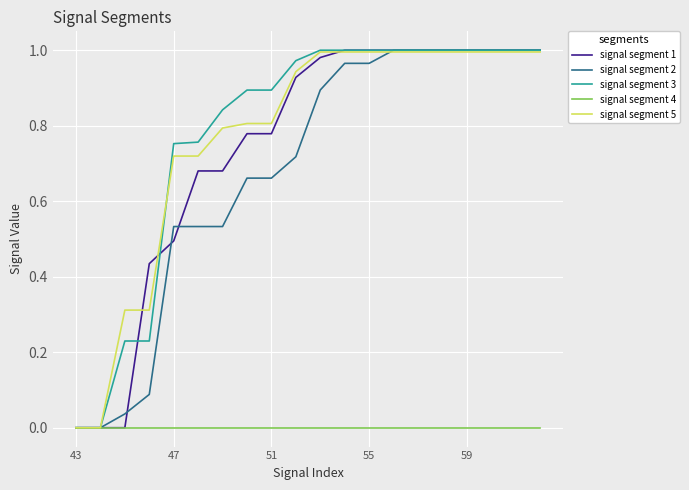

How many lines are shown in the chart?

5